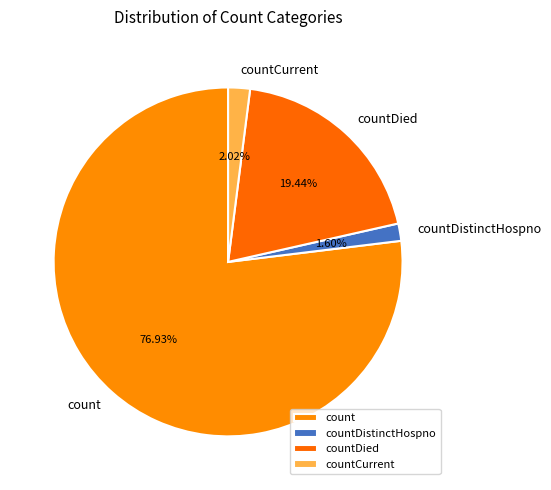

Do countCurrent and countDied together represent more than half of the pie?

No